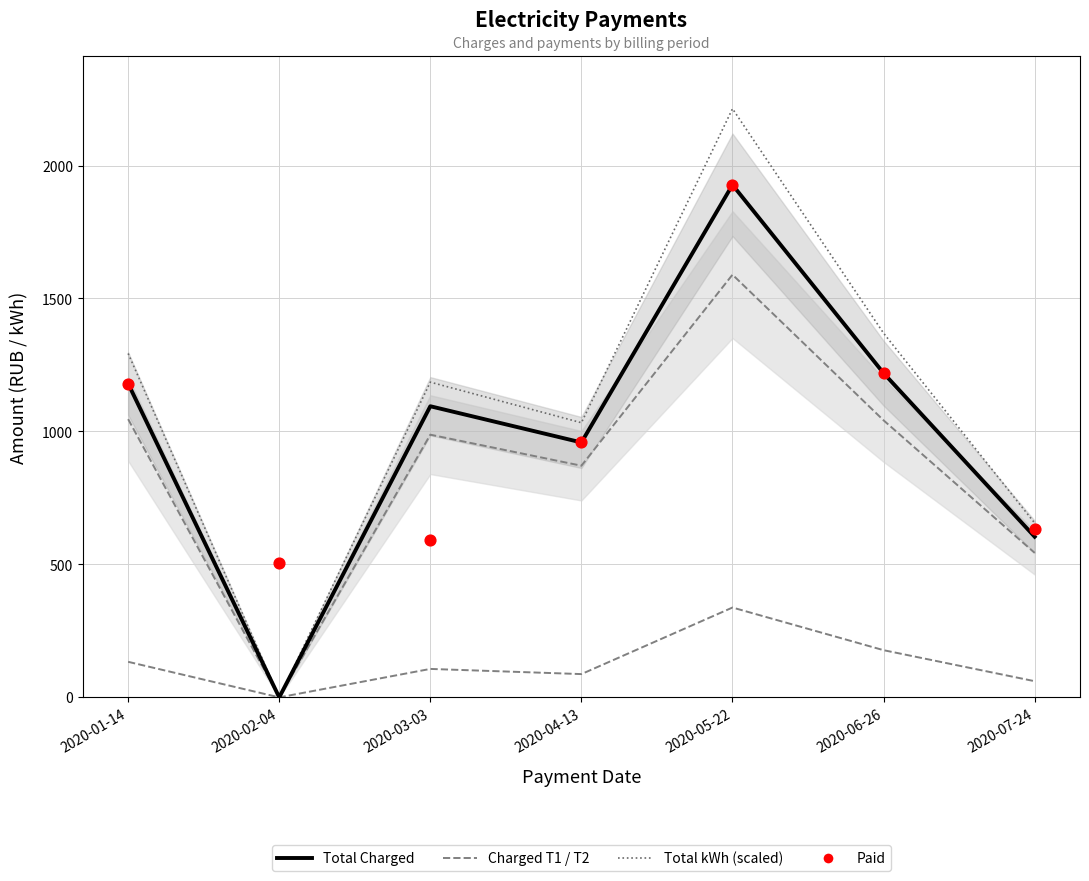

At how many categories does at least one series exceed 2038?

1